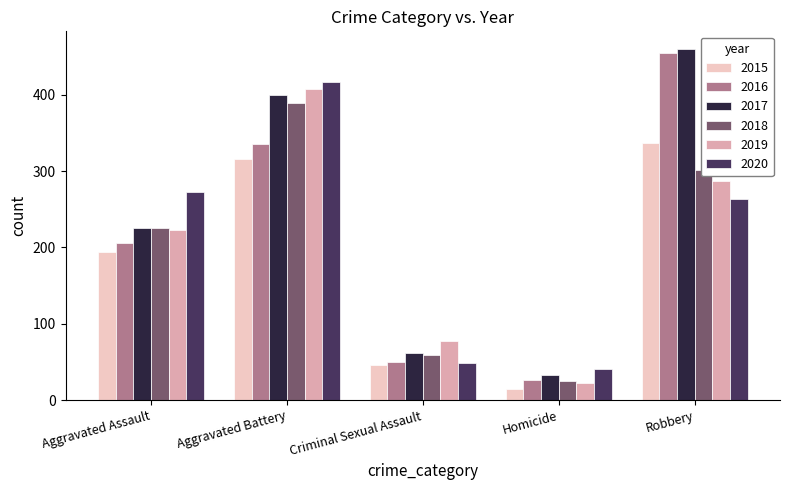

What is the total value across all series at Aggravated Assault?

1346